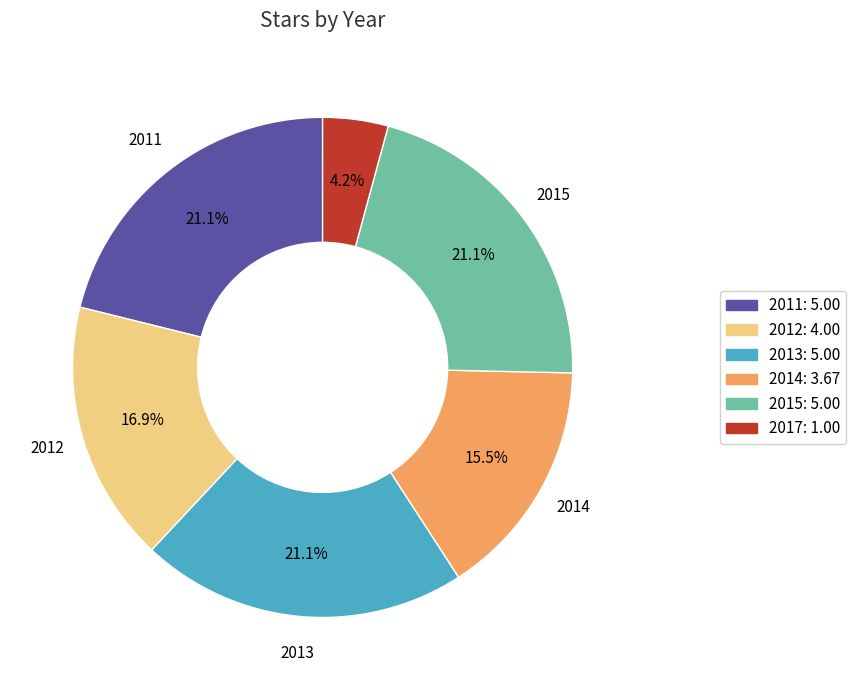

Is there a majority slice in this chart?

No